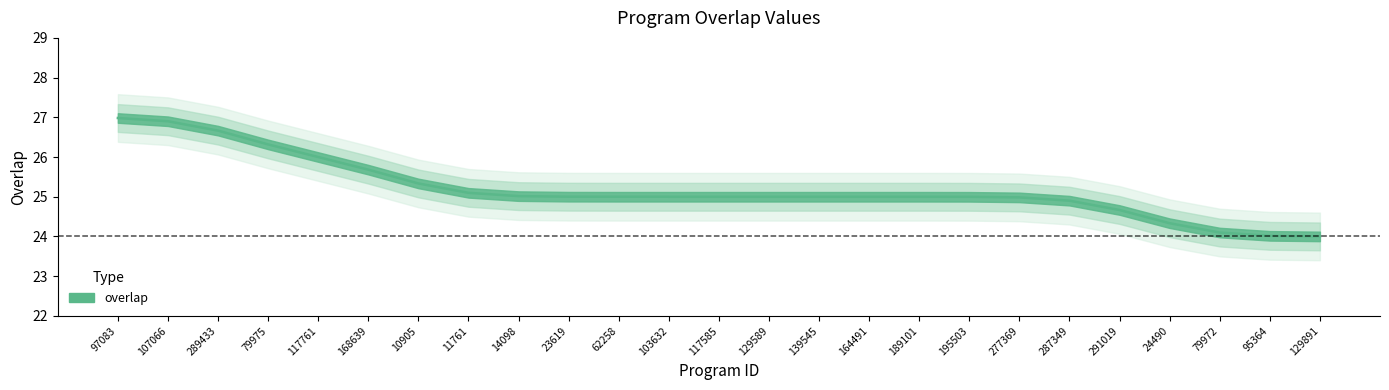

Rank the categories by value from lowest to highest.

129891, 95364, 79972, 24490, 291019, 287349, 277369, 195503, 189101, 103632, 117585, 129589, 139545, 164491, 62258, 23619, 14098, 11761, 10905, 168639, 117761, 79975, 289433, 107066, 97083